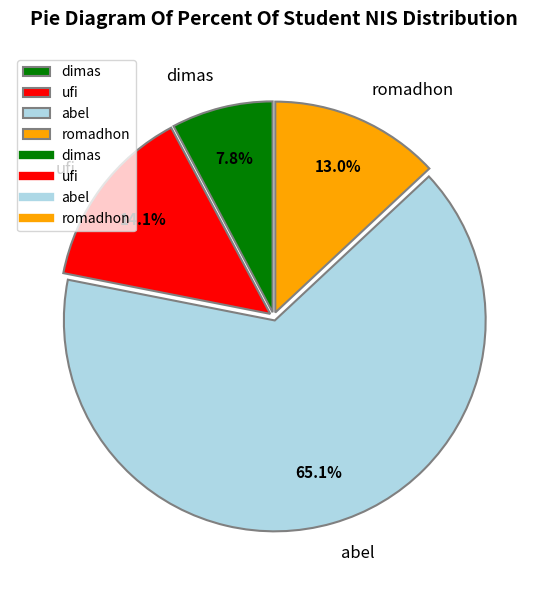

What percentage is NOT represented by romadhon?

87.0%